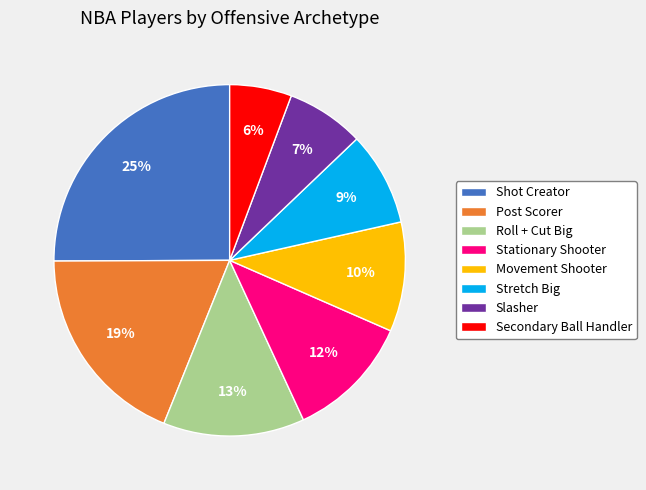

Does Post Scorer represent more than half of the total?

No